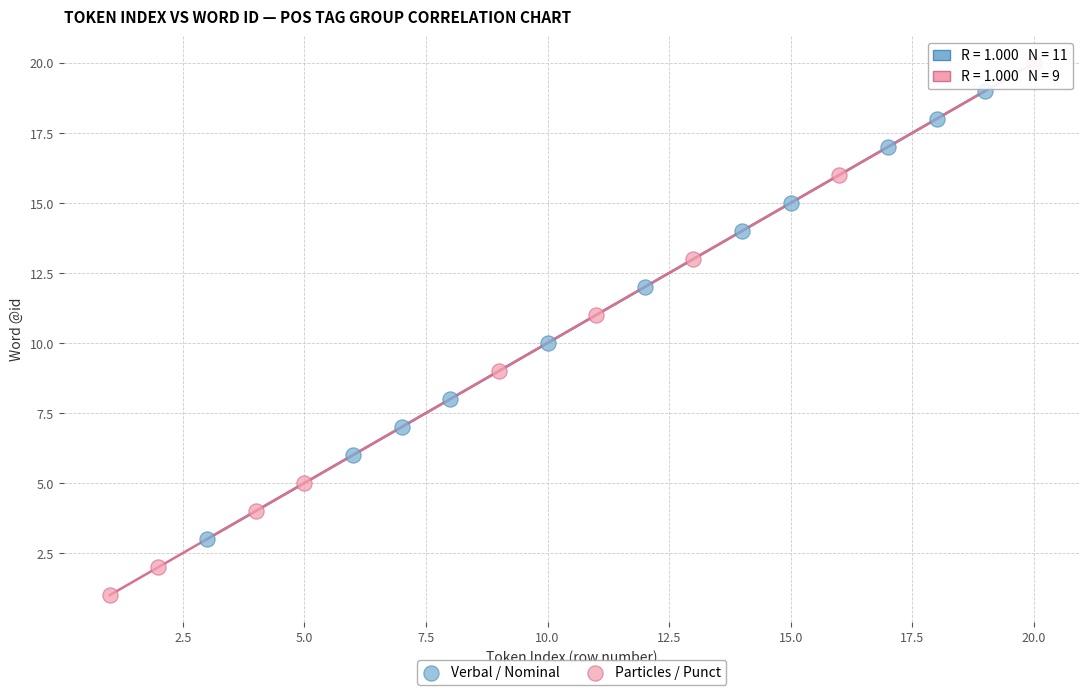

Which series reaches the minimum Y coordinate?

Particles / Punct